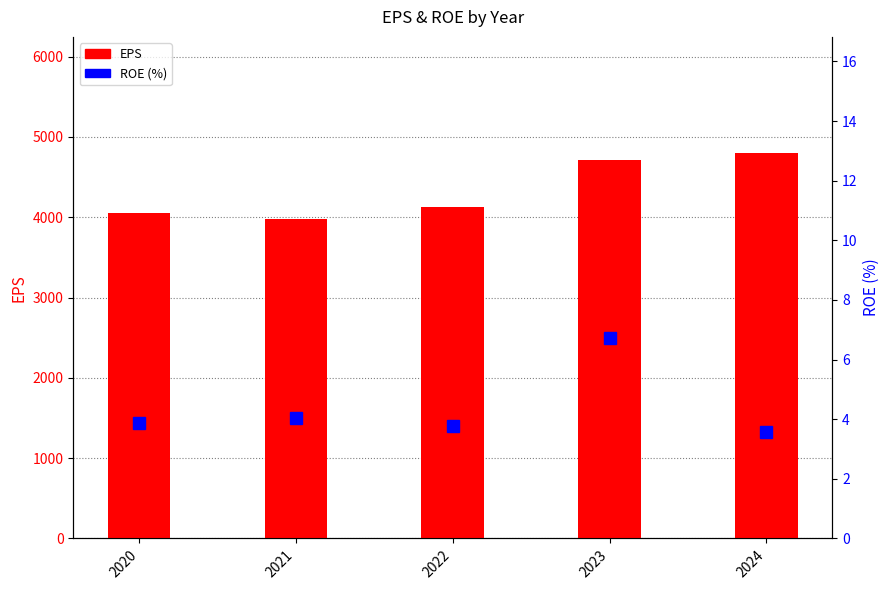

Which series has the widest spread of values?

EPS